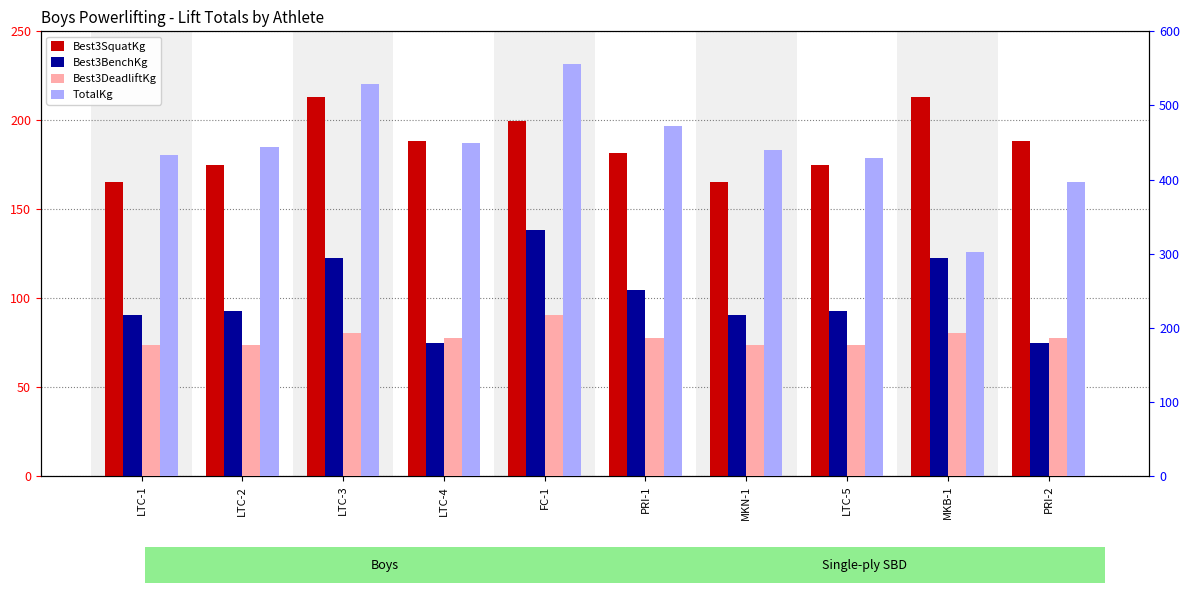

What is the label of the 3rd bar from the left?

LTC-3